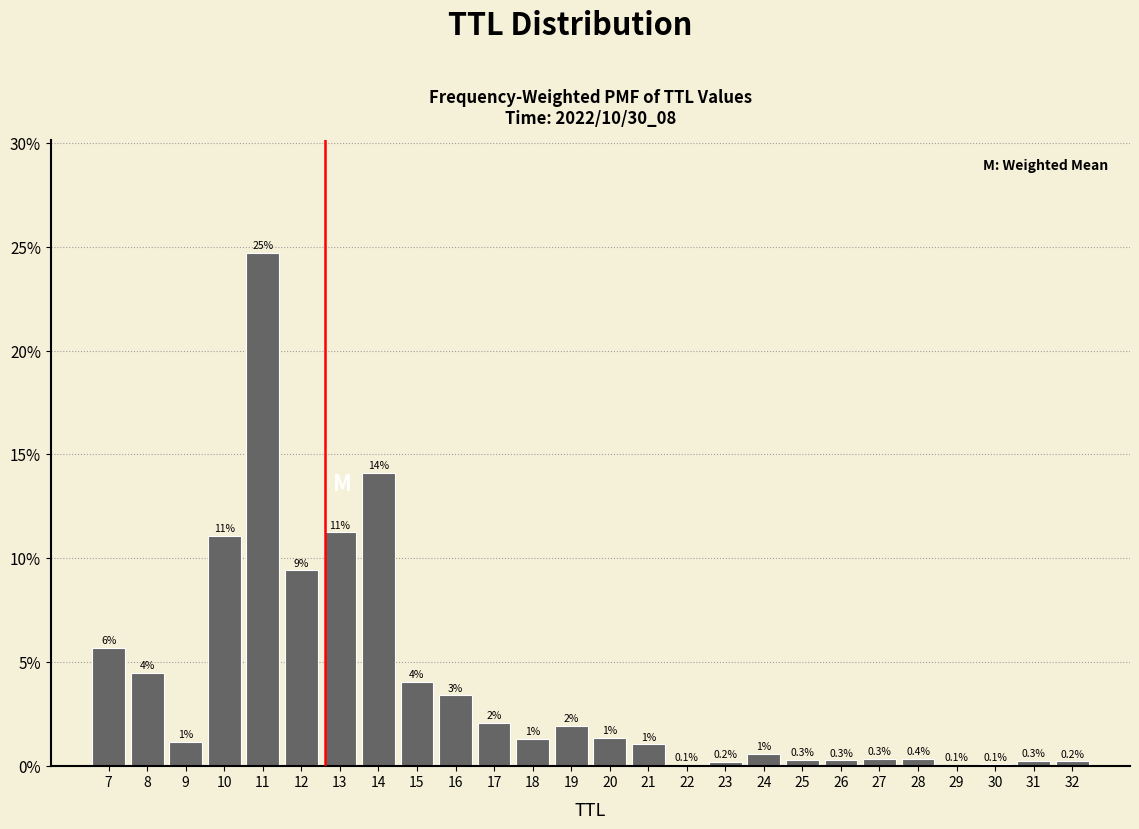

Are the bars horizontal?

No